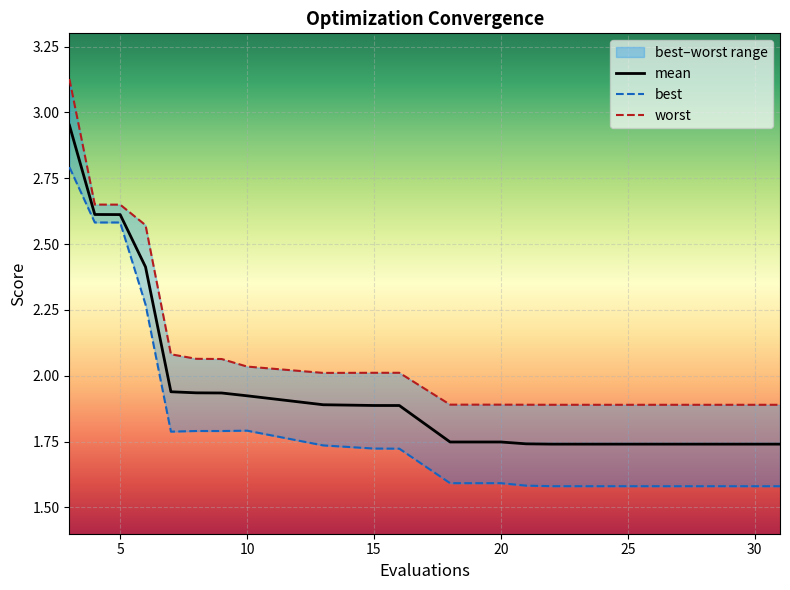

List the series in order of their overall mean, lowest first.

best, mean, worst